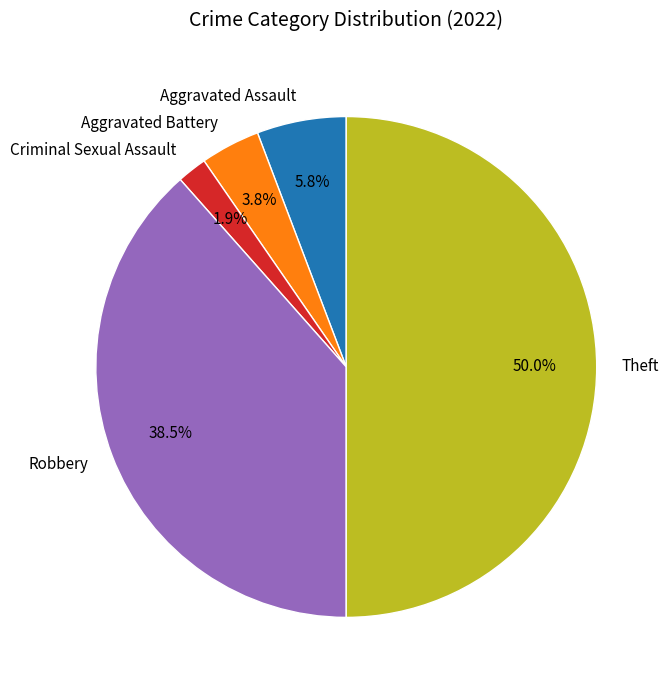

Does Robbery account for over 50% of the chart?

No